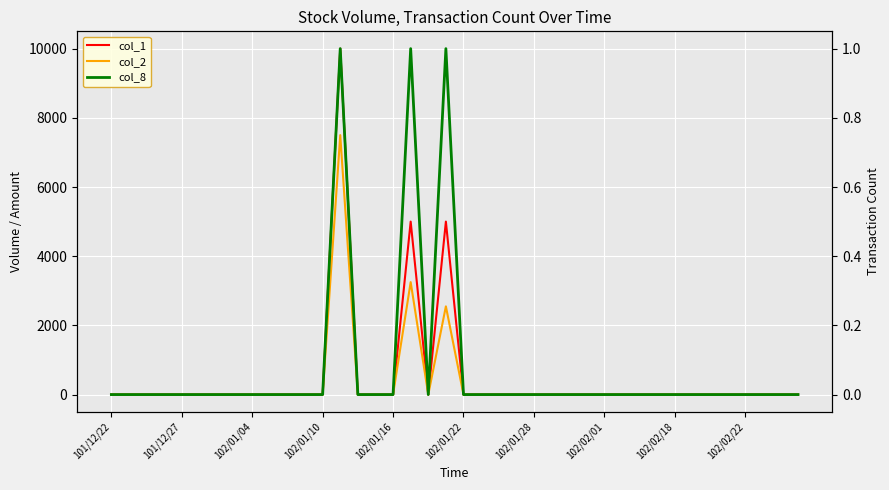

Is it true that col_2 equals -4302 at 18?

False